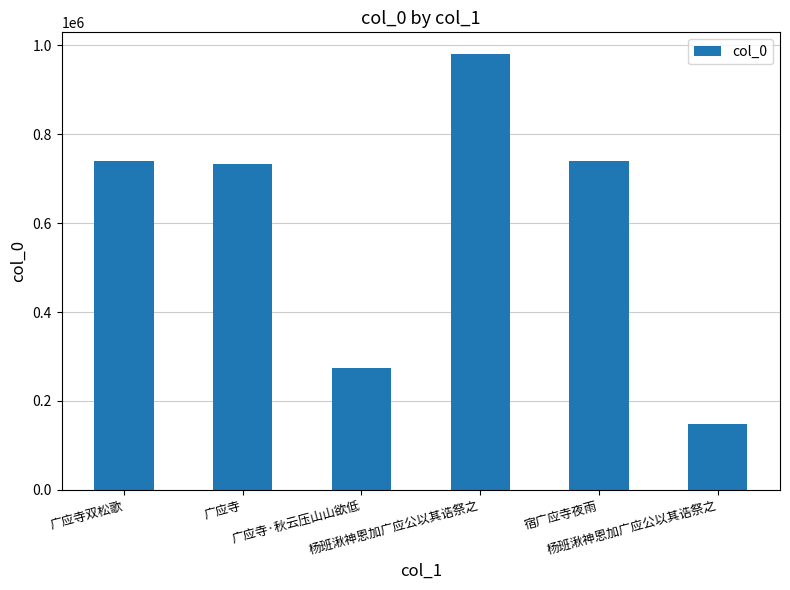

How many bars are there in total?

6